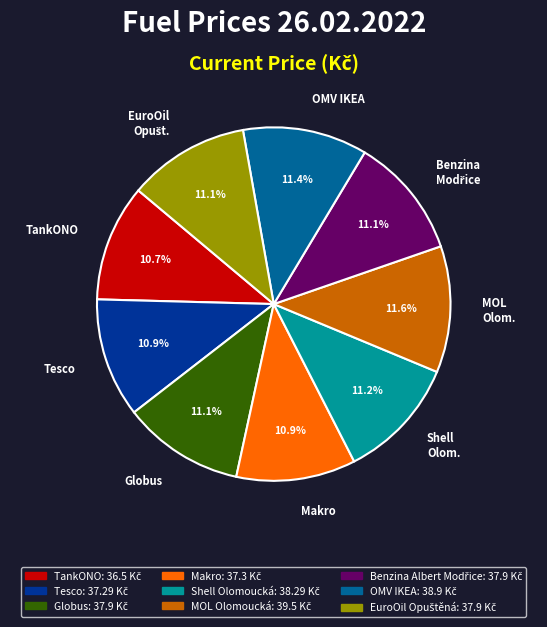

Do Makro and Tesco together represent more than half of the pie?

No